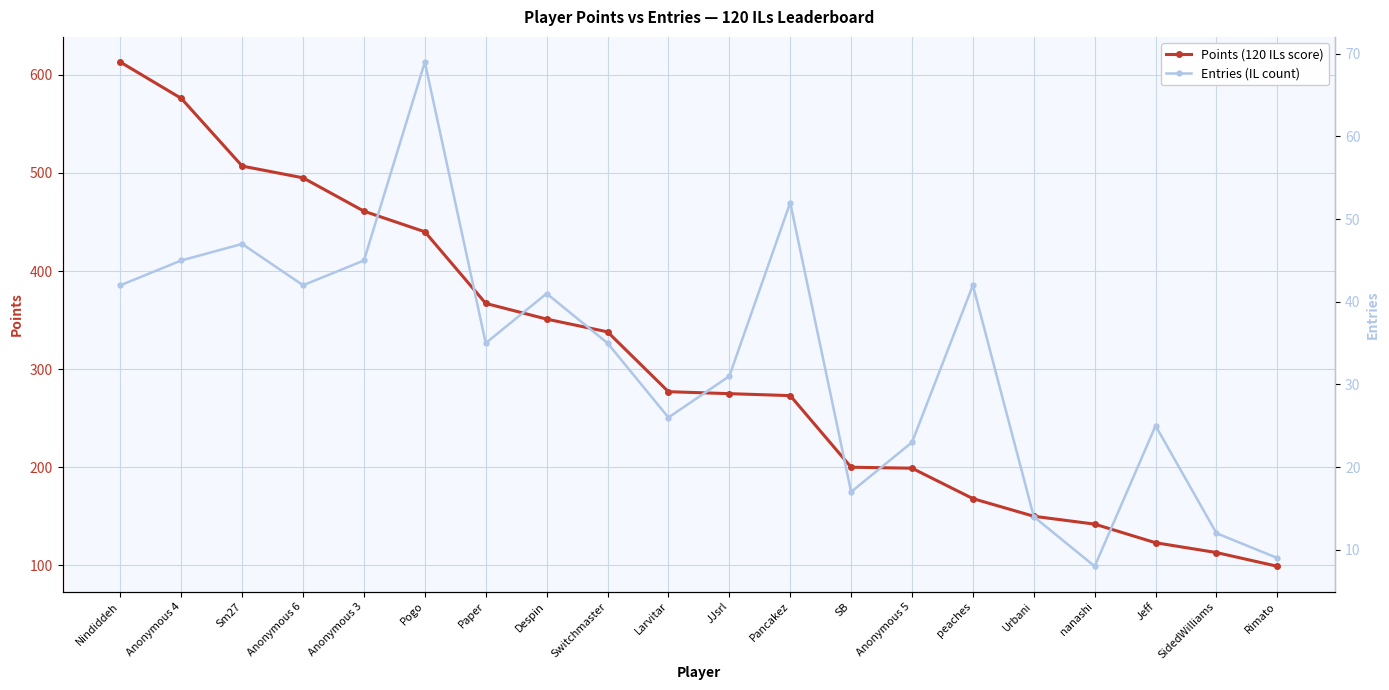

True or false: Entries (IL count) has more than 0 interior local peaks.

True